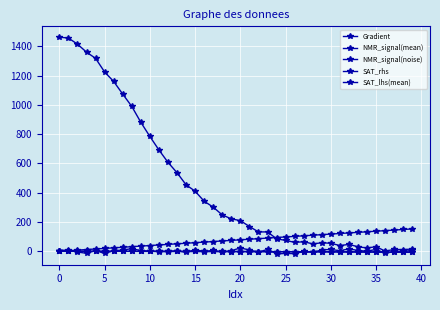

How many lines are shown in the chart?

5